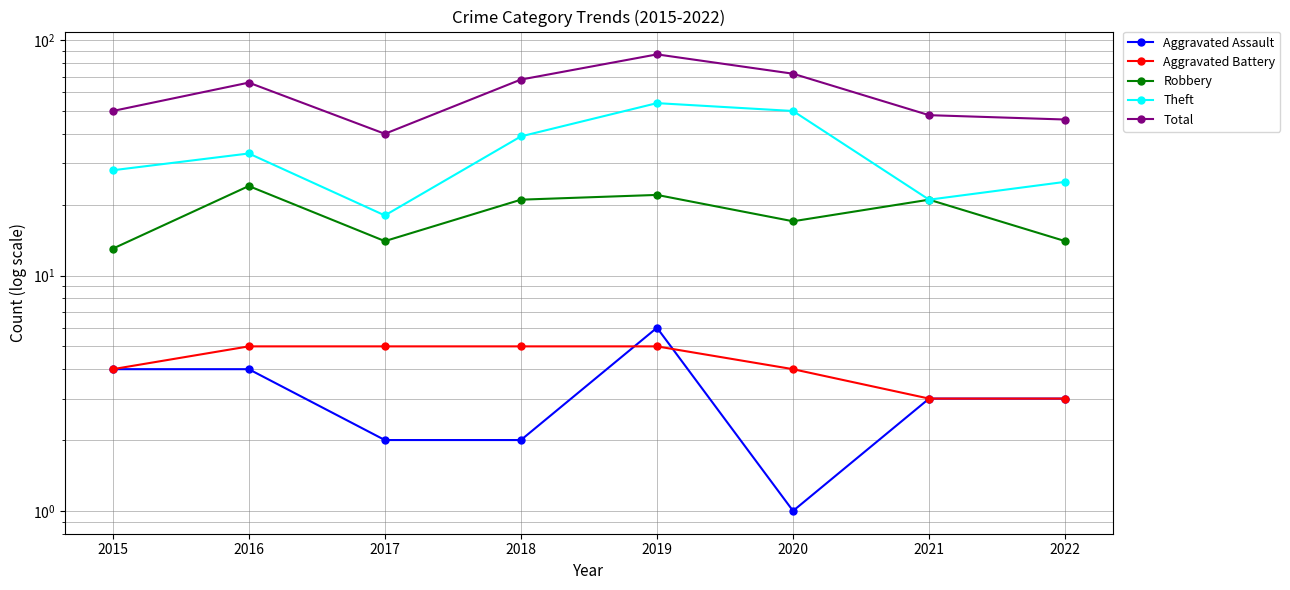

Reading left to right, transcribe all the data shown in this chart.

Aggravated Assault: 2015=4	2016=4	2017=2	2018=2	2019=6	2020=1	2021=3	2022=3
Aggravated Battery: 2015=4	2016=5	2017=5	2018=5	2019=5	2020=4	2021=3	2022=3
Robbery: 2015=13	2016=24	2017=14	2018=21	2019=22	2020=17	2021=21	2022=14
Theft: 2015=28	2016=33	2017=18	2018=39	2019=54	2020=50	2021=21	2022=25
Total: 2015=50	2016=66	2017=40	2018=68	2019=87	2020=72	2021=48	2022=46